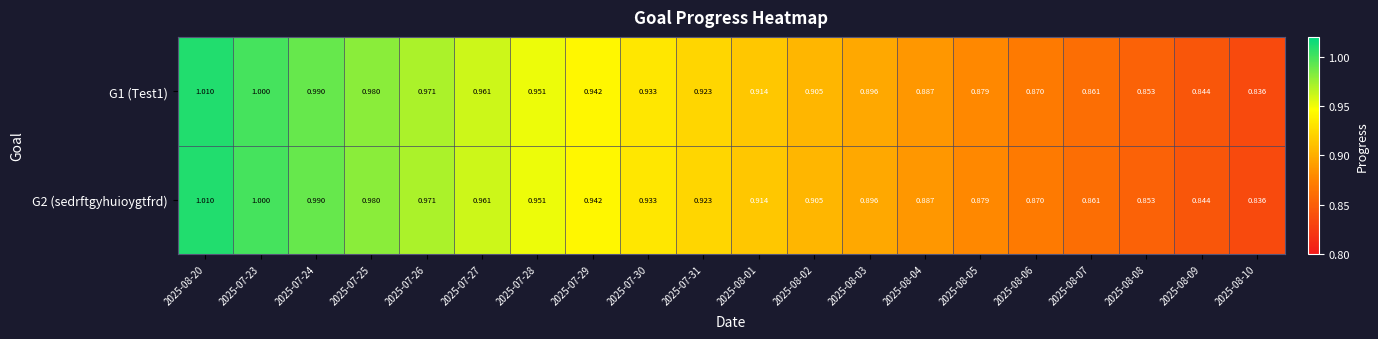

Is the value of G1 (Test1) at 2025-08-08 greater than the value of G2 (sedrftgyhuioygtfrd) at 2025-08-05?

No